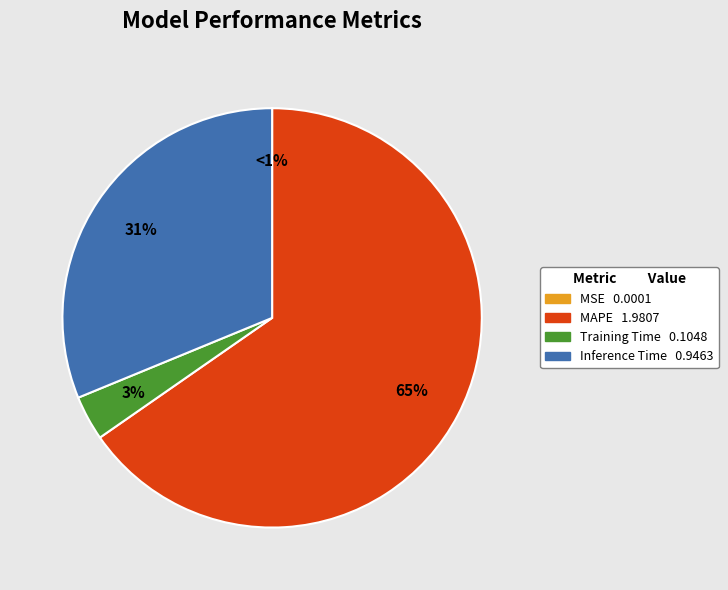

To the nearest percent, what is the difference between the MAPE and MSE slice percentages?

65%